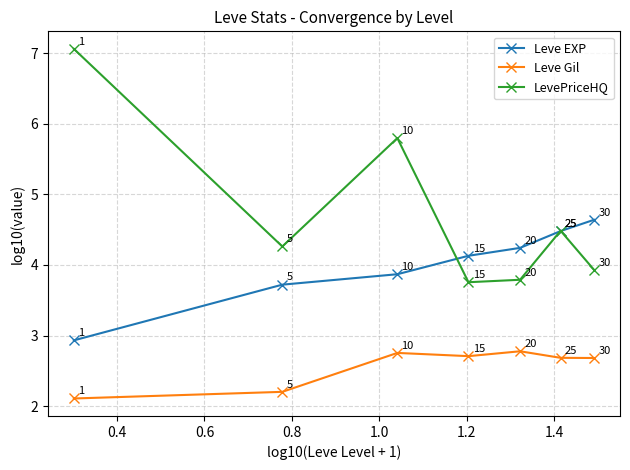

What is the value of the LevePriceHQ point at the 6th from the left?

4.5